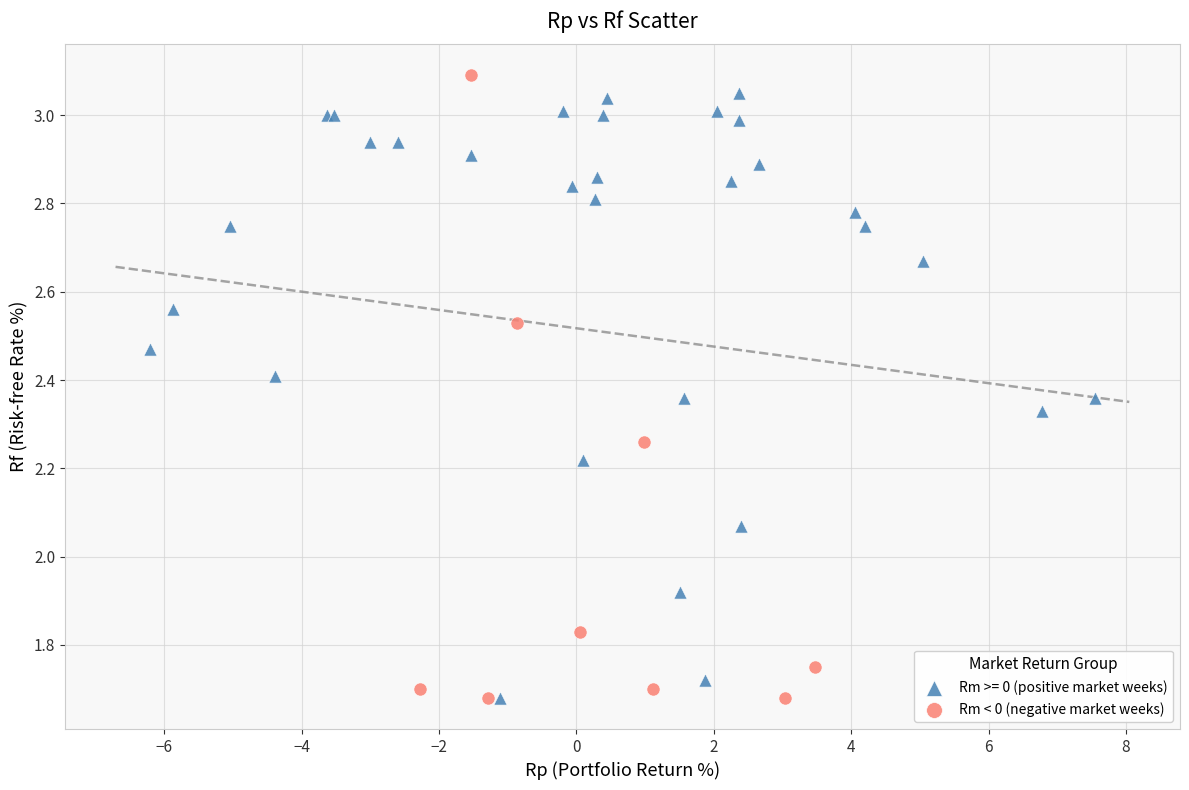

What are all the series names shown in the legend?

Rm >= 0 (positive market weeks), Rm < 0 (negative market weeks)